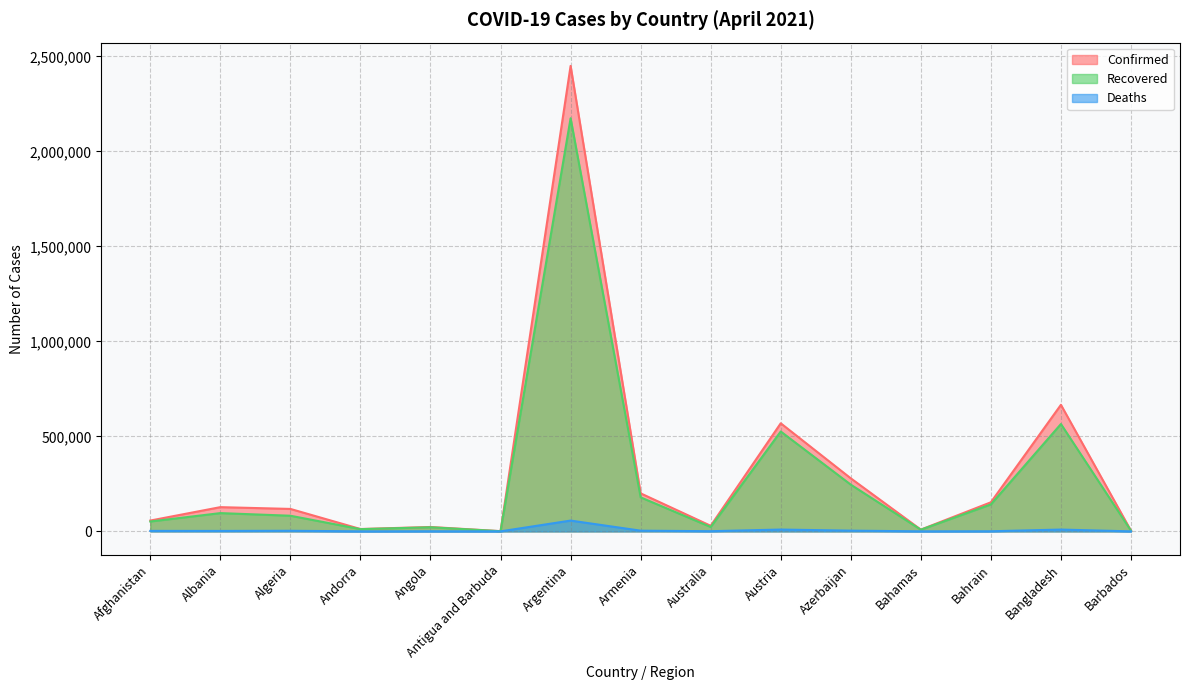

In Deaths, how many points are lower than both neighbors (excluding endpoints)?

5